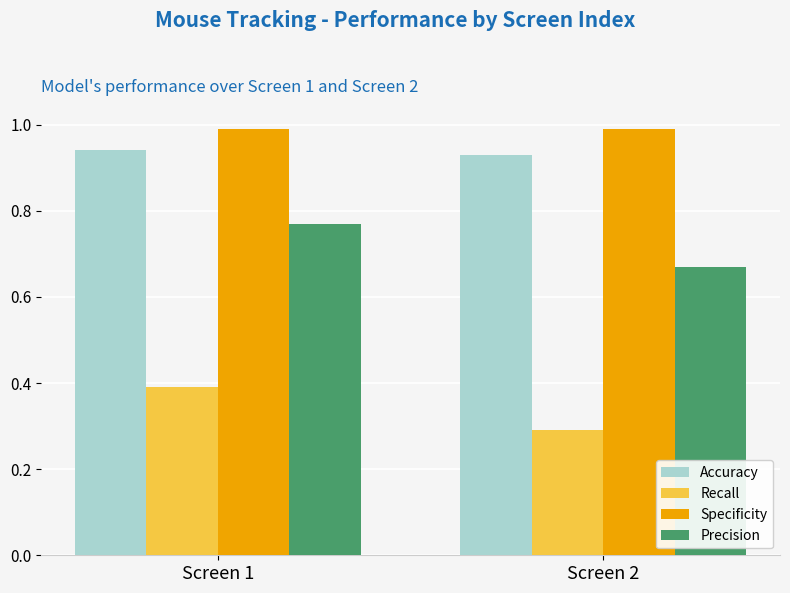

How many bars are there in total?

8